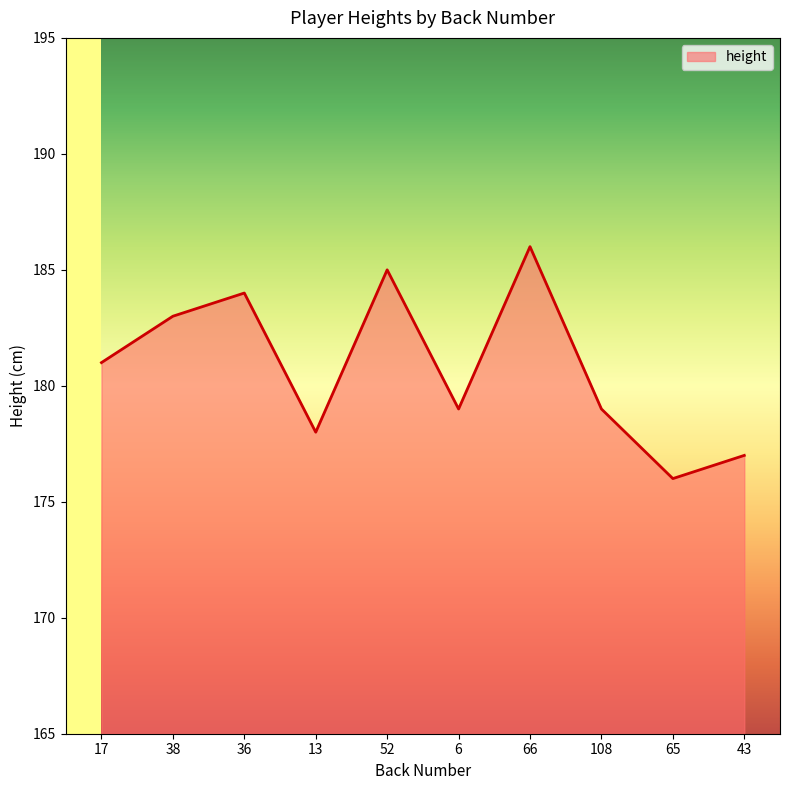

The chart shows a value of 178 at 13. True or false?

True